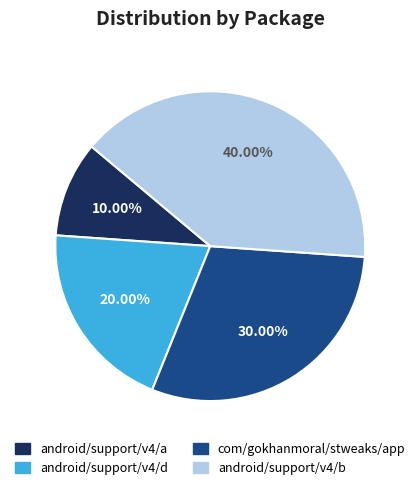

To the nearest percent, what is the combined percentage of android/support/v4/b and com/gokhanmoral/stweaks/app?

70%